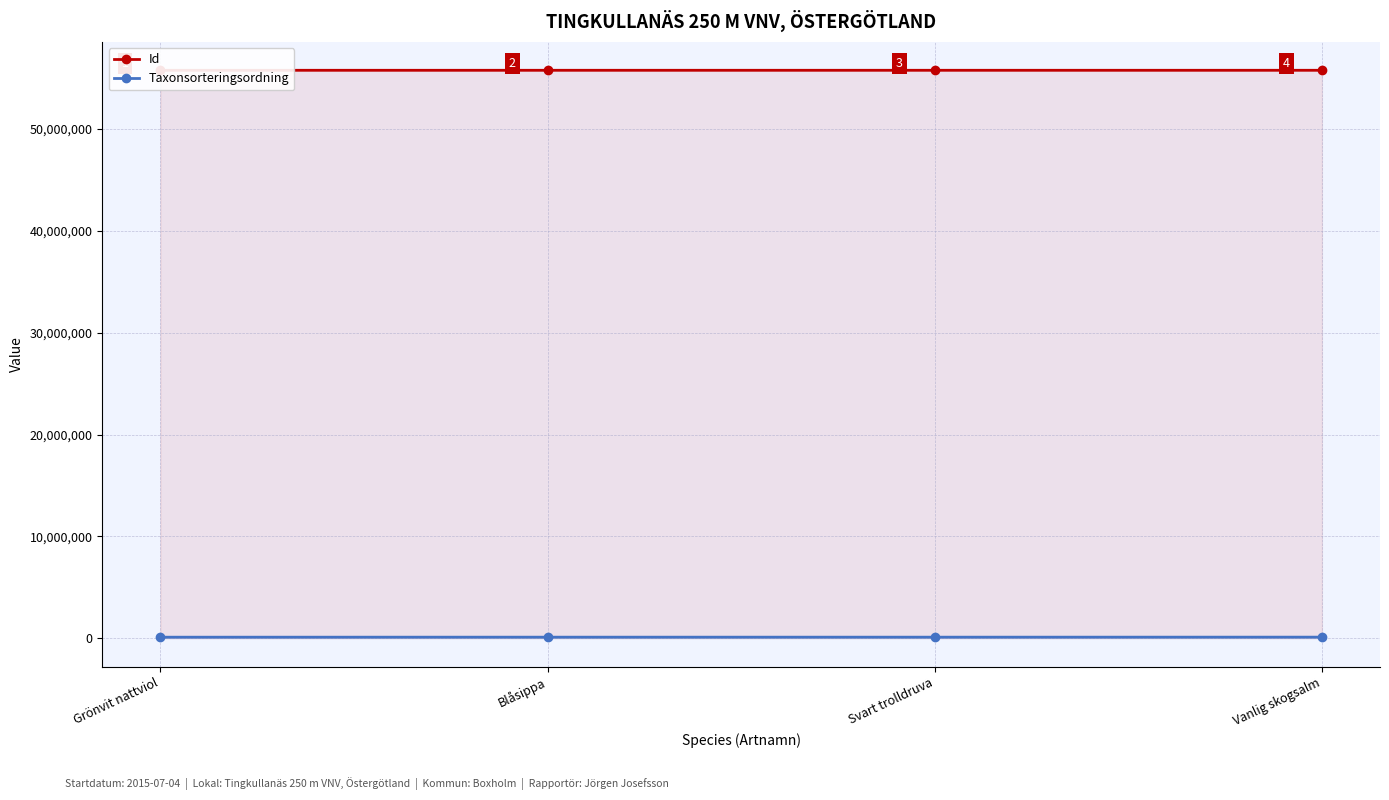

What is the highest value of the Id series?

55776055